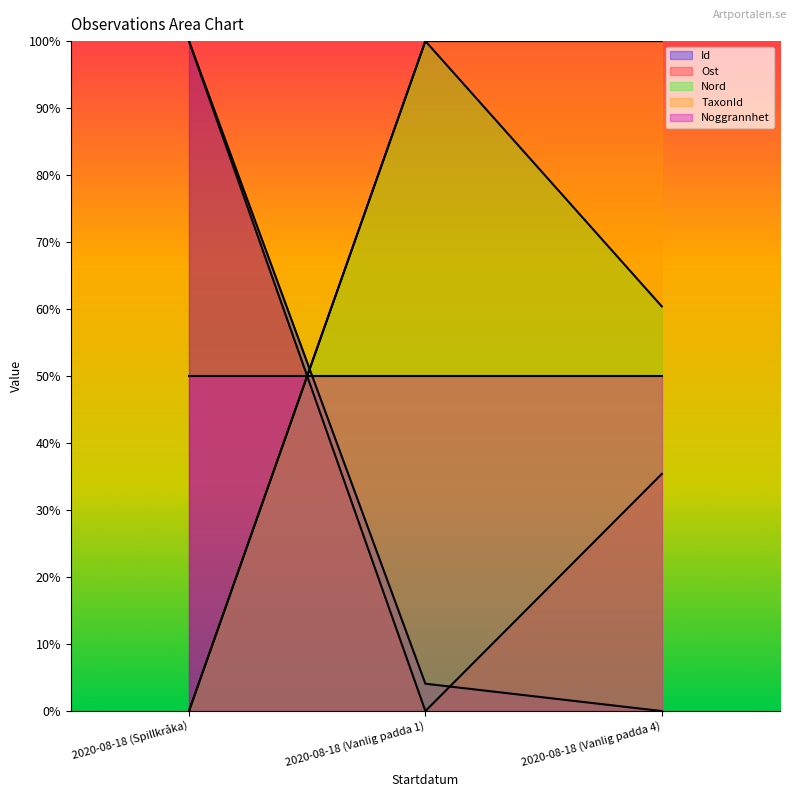

At 2020-08-18 (Vanlig padda 4), list the series in order from smallest to largest.

Id, Ost, Noggrannhet, Nord, TaxonId